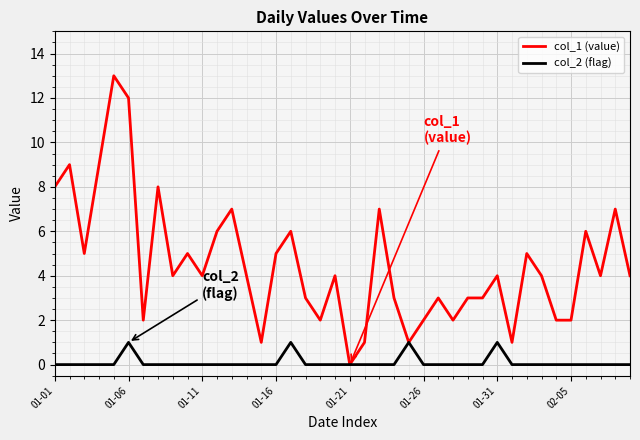

Which series has the largest total across all categories?

col_1 (value)